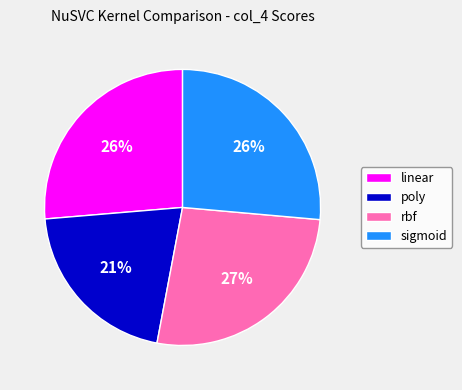

Combined, do linear and sigmoid account for over 50%?

Yes